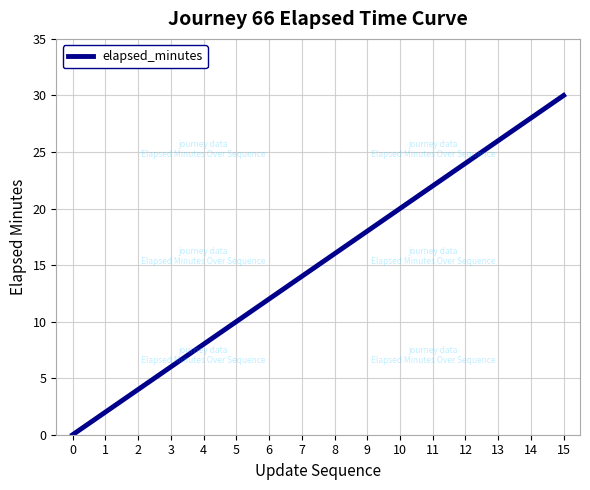

Reading left to right, transcribe all the data shown in this chart.

0	2	4	6	8	10	12	14	16	18	20	22	24	26	28	30